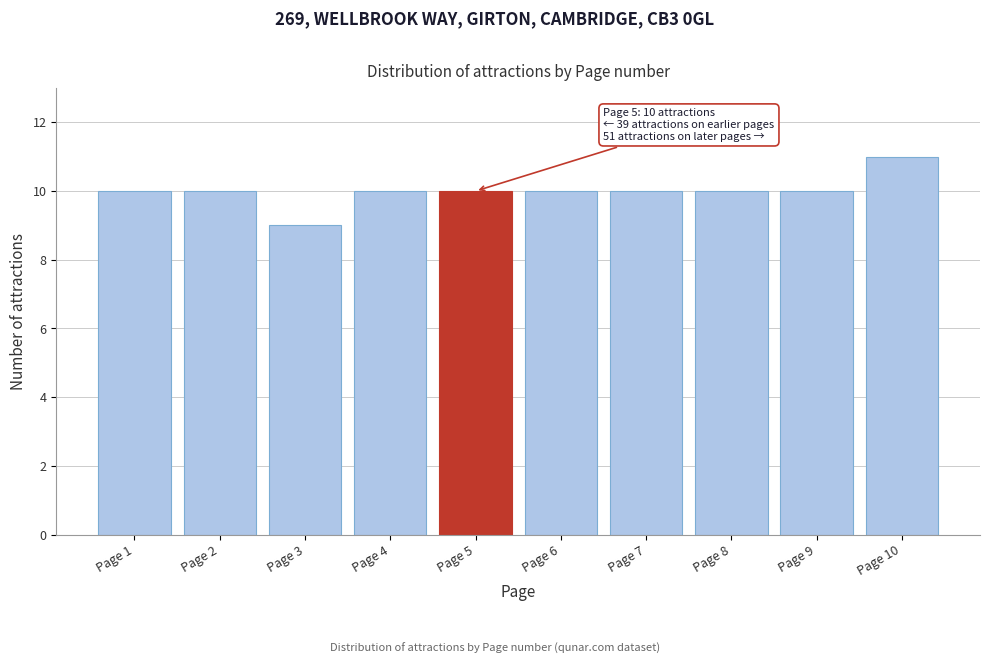

Reading left to right, what are all the values shown in this chart?

Page 1=10	Page 2=10	Page 3=9	Page 4=10	Page 5=10	Page 6=10	Page 7=10	Page 8=10	Page 9=10	Page 10=11